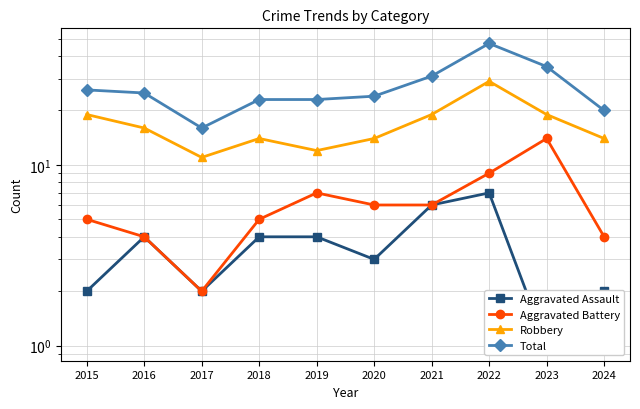

At which category is the sum across all series the highest?

2022